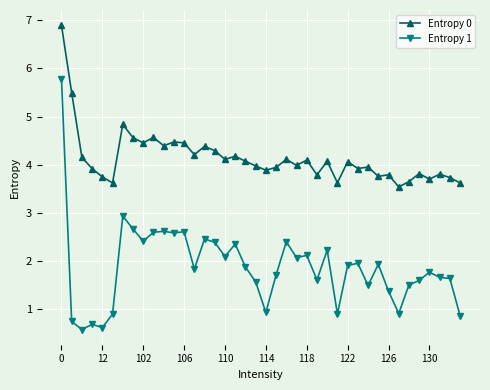

Rank the series by their average value, from highest to lowest.

Entropy 0, Entropy 1